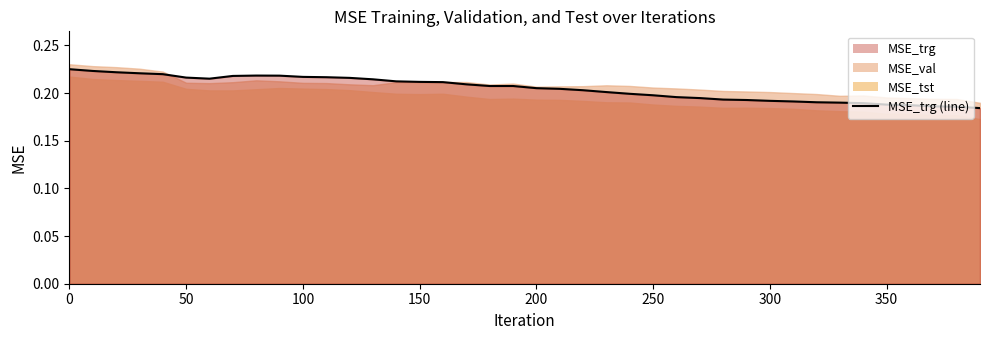

The chart shows a value of 0.3 at 38. True or false?

False